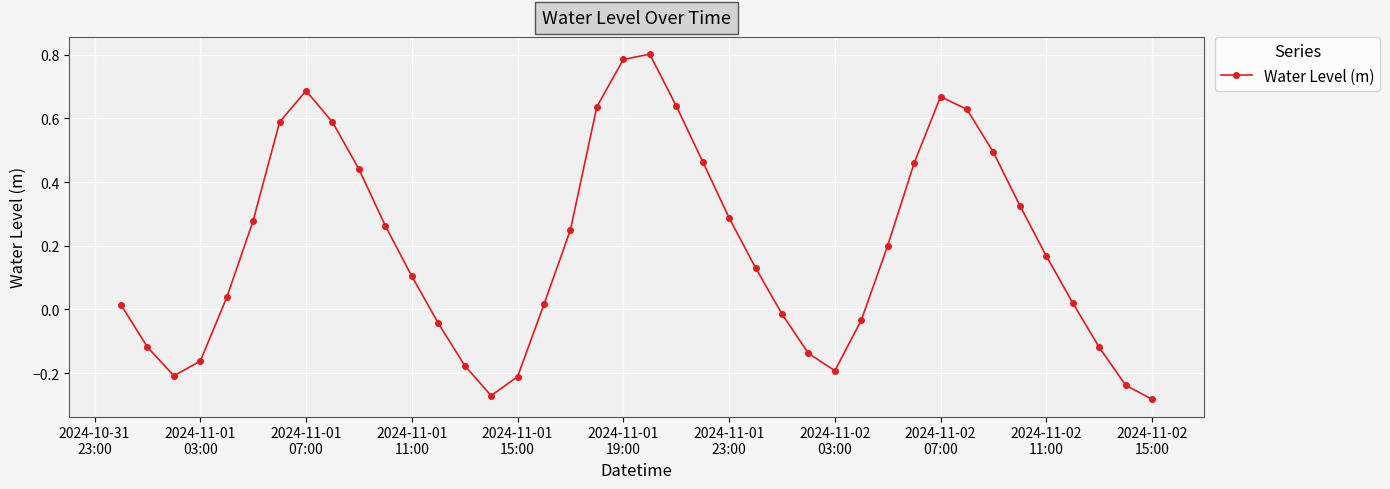

How many interior local peaks (higher than both neighbors) does the data have?

3